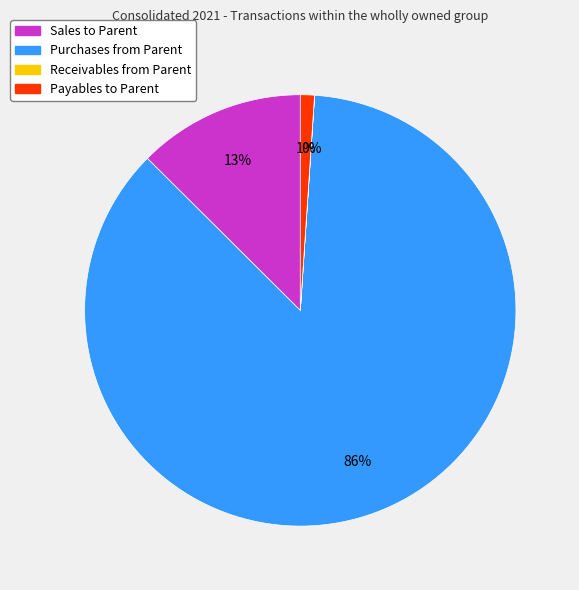

To the nearest percent, what is the average slice percentage?

25%